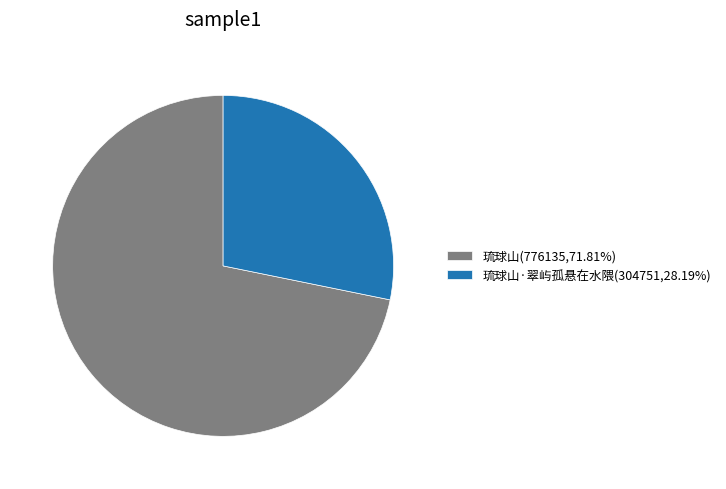

Approximately how many times larger is the value at 琉球山(776135,71.81%) compared to 琉球山·翠屿孤悬在水隈(304751,28.19%)?

2.5